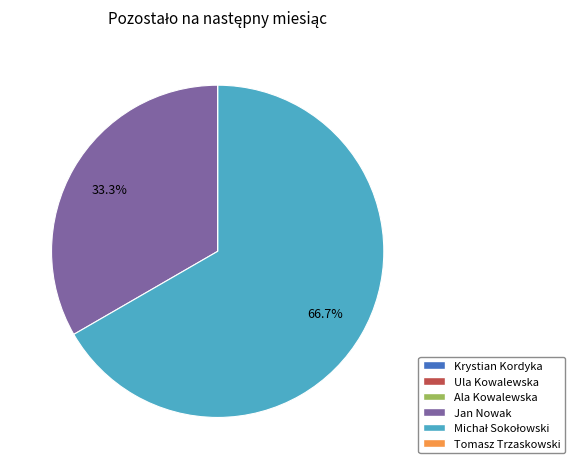

Is there any slice that represents more than half of the pie?

Yes